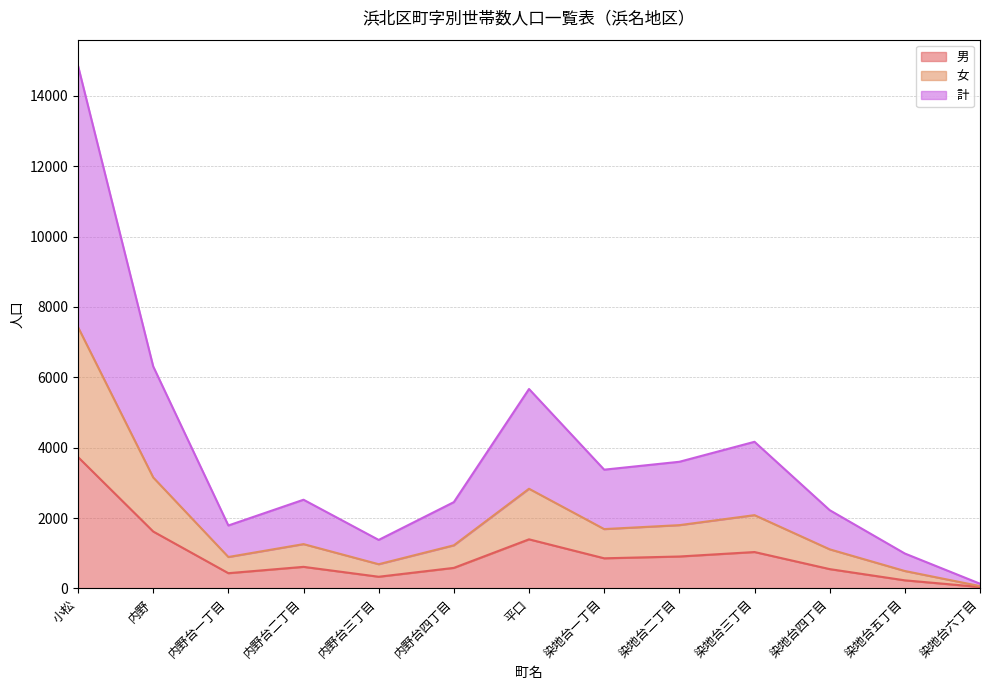

Reading right to left, list all the values displayed in this chart.

男: 染地台六丁目=43	染地台五丁目=232	染地台四丁目=551	染地台三丁目=1036	染地台二丁目=909	染地台一丁目=858	平口=1397	内野台四丁目=586	内野台三丁目=334	内野台二丁目=615	内野台一丁目=435	内野=1619	小松=3734
女: 染地台六丁目=68	染地台五丁目=497	染地台四丁目=1113	染地台三丁目=2084	染地台二丁目=1800	染地台一丁目=1688	平口=2834	内野台四丁目=1227	内野台三丁目=690	内野台二丁目=1261	内野台一丁目=895	内野=3155	小松=7425
計: 染地台六丁目=136	染地台五丁目=994	染地台四丁目=2226	染地台三丁目=4168	染地台二丁目=3600	染地台一丁目=3376	平口=5668	内野台四丁目=2454	内野台三丁目=1380	内野台二丁目=2522	内野台一丁目=1790	内野=6310	小松=14850